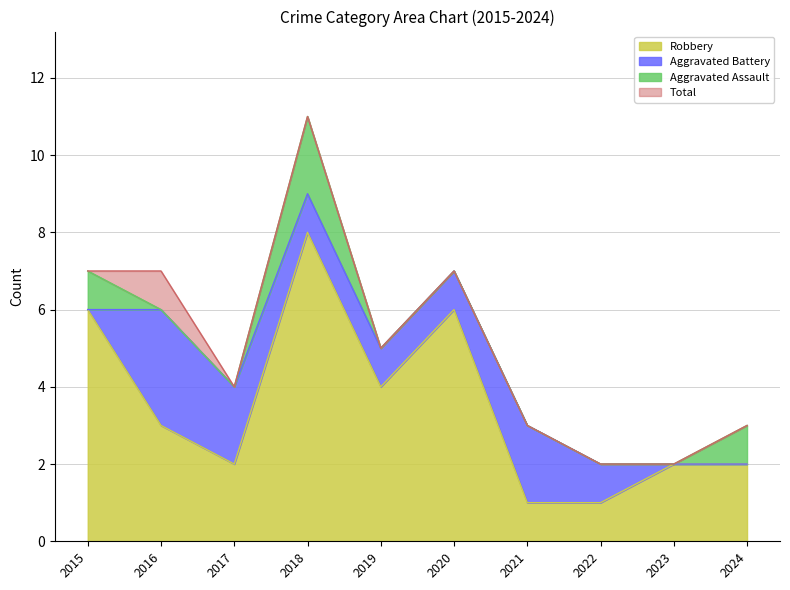

Which category has the lowest value in the Robbery series?

2021